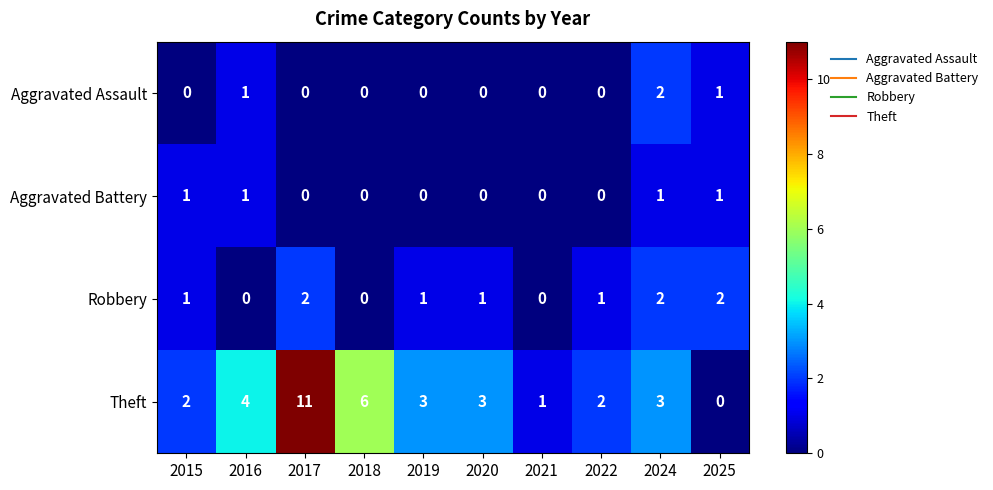

Which label corresponds to the largest value in the chart?

2017